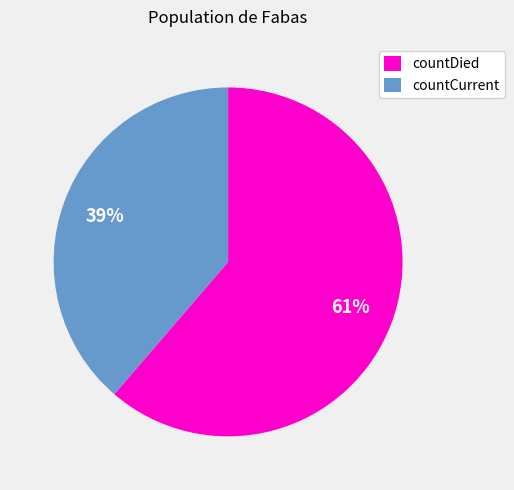

Which category has the smallest portion of the pie?

countCurrent